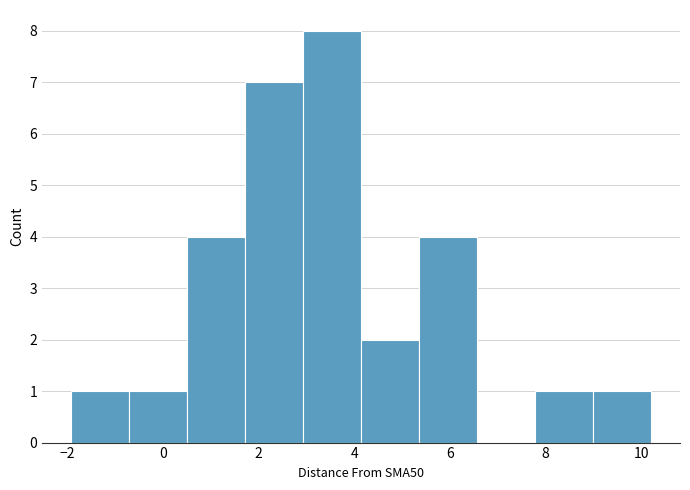

Over which range of the x-axis is the bar tallest?

3.0 to 4.2